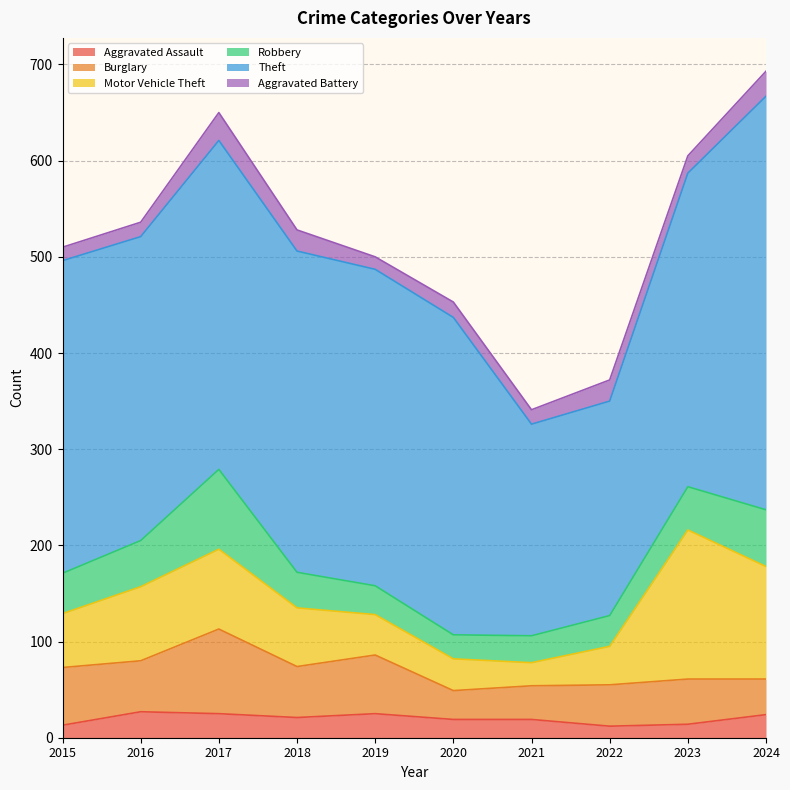

What are all the series names shown in the legend?

Aggravated Assault, Burglary, Motor Vehicle Theft, Robbery, Theft, Aggravated Battery